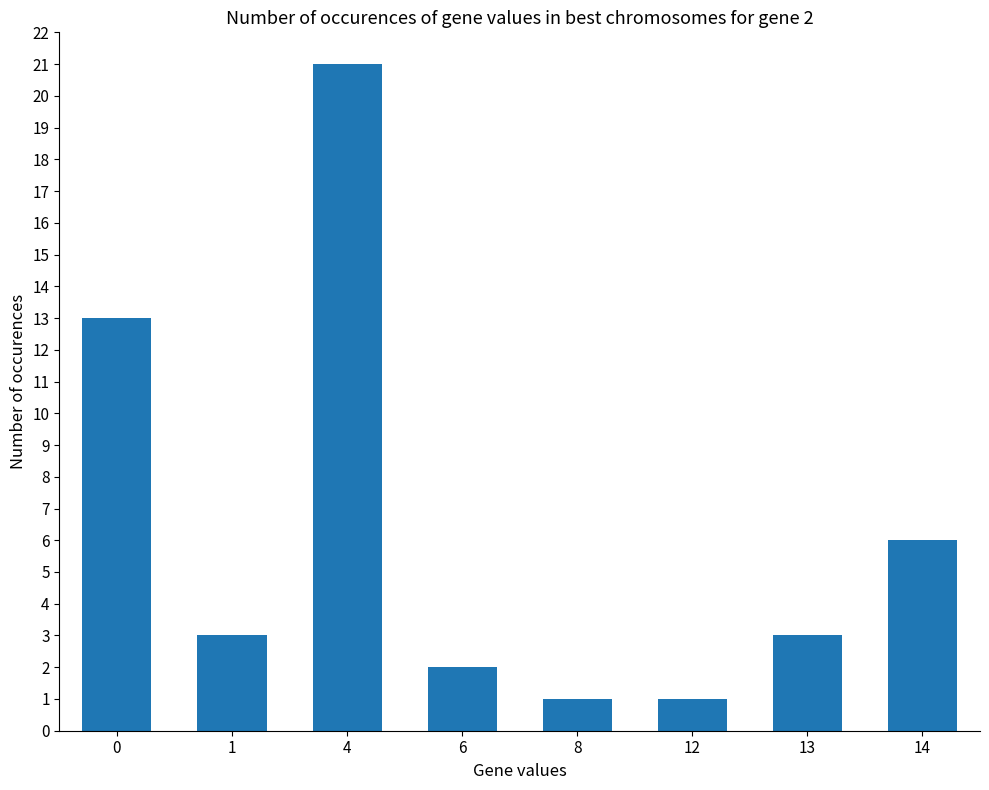

What is the change in value from 4 to 12?

-20